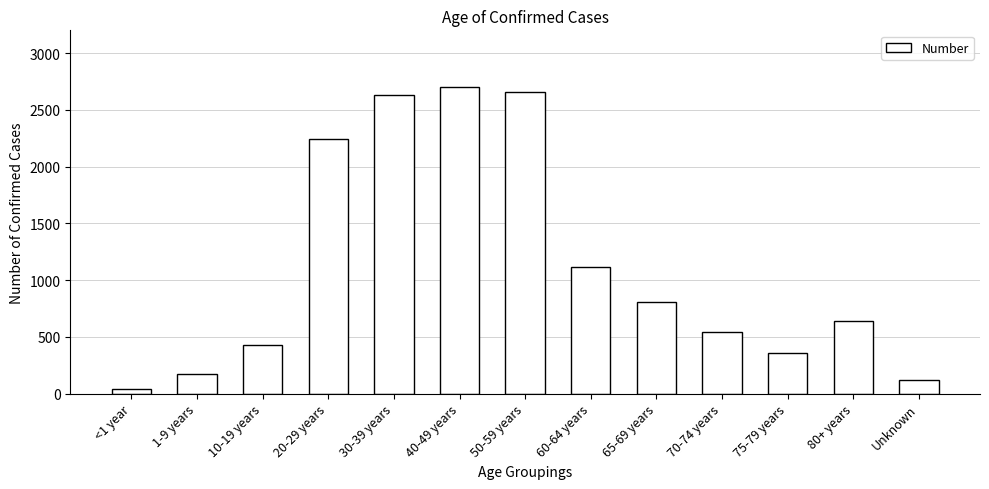

Reading left to right, list all the values displayed in this chart.

<1 year=37	1-9 years=169	10-19 years=432	20-29 years=2244	30-39 years=2629	40-49 years=2698	50-59 years=2660	60-64 years=1115	65-69 years=811	70-74 years=540	75-79 years=356	80+ years=641	Unknown=124